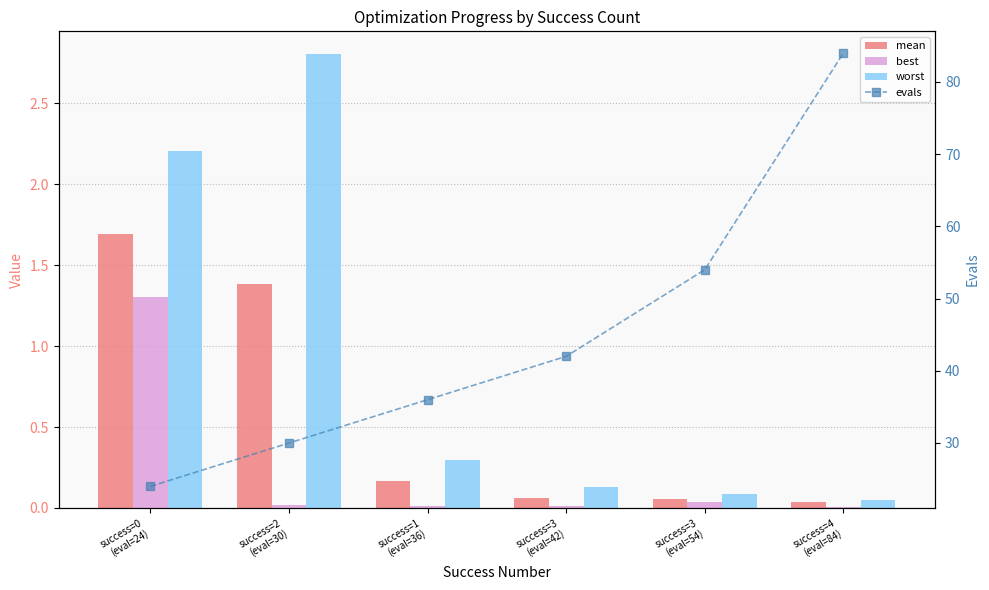

At success=2
(eval=30), list the series in order from smallest to largest.

best, mean, worst, evals